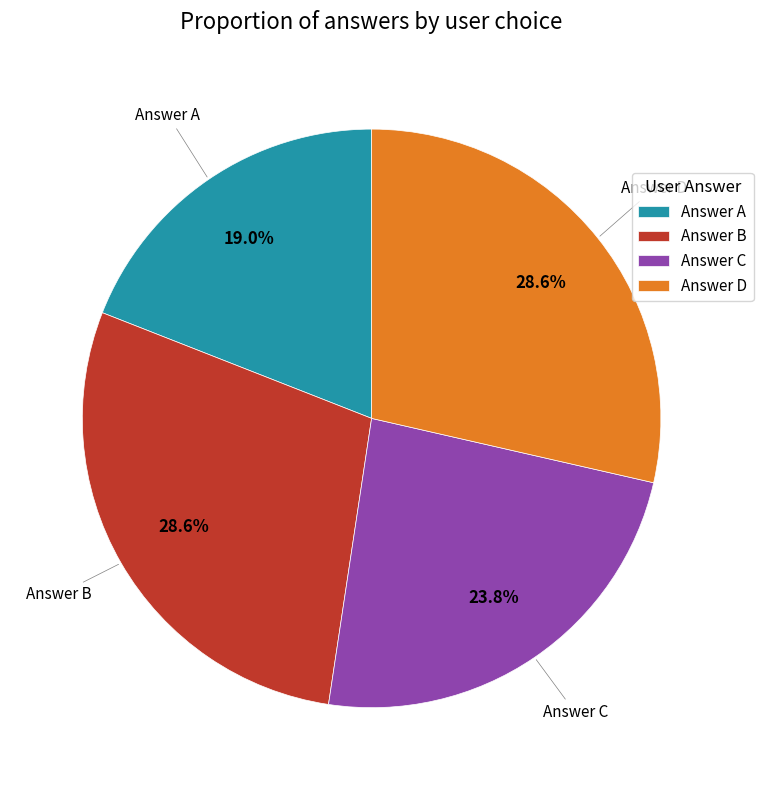

Do Answer B and Answer C together represent more than half of the pie?

Yes